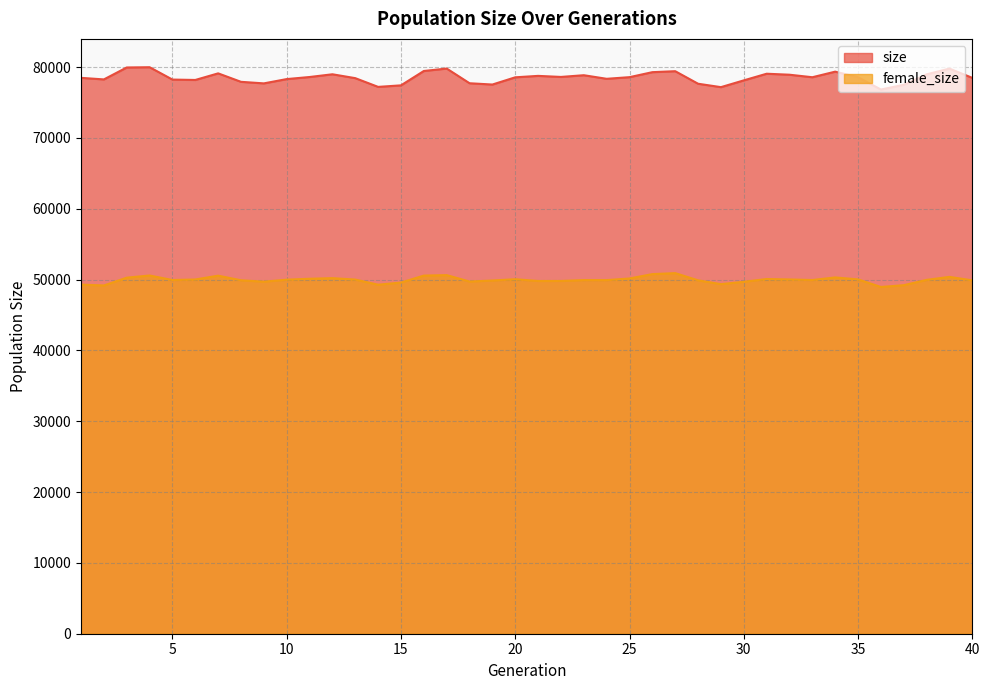

At which category does the chart reach its minimum across all series?

36